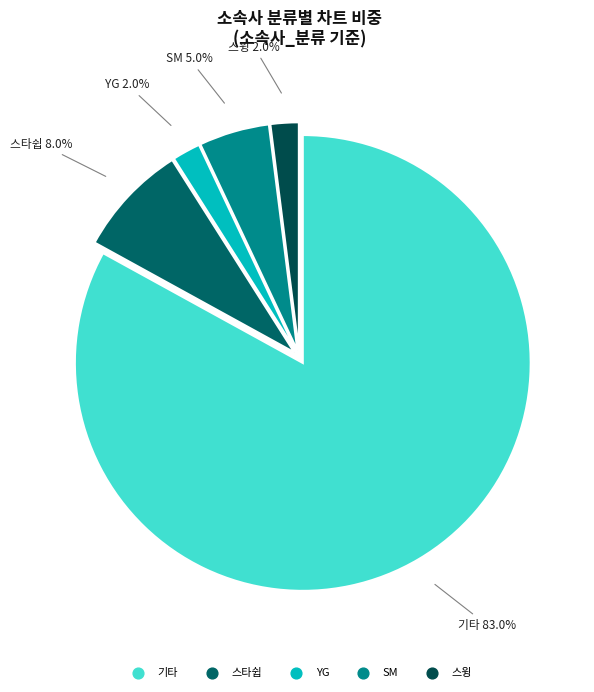

What is the majority slice?

기타